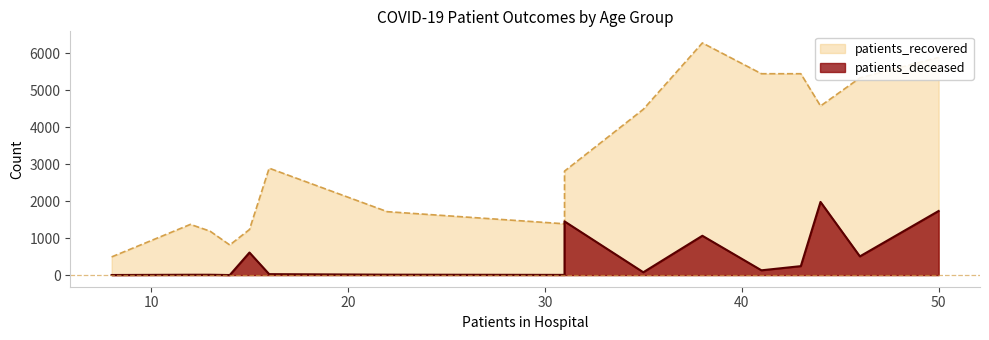

What is the value of the patients_recovered point at the 4th from the left?

1189